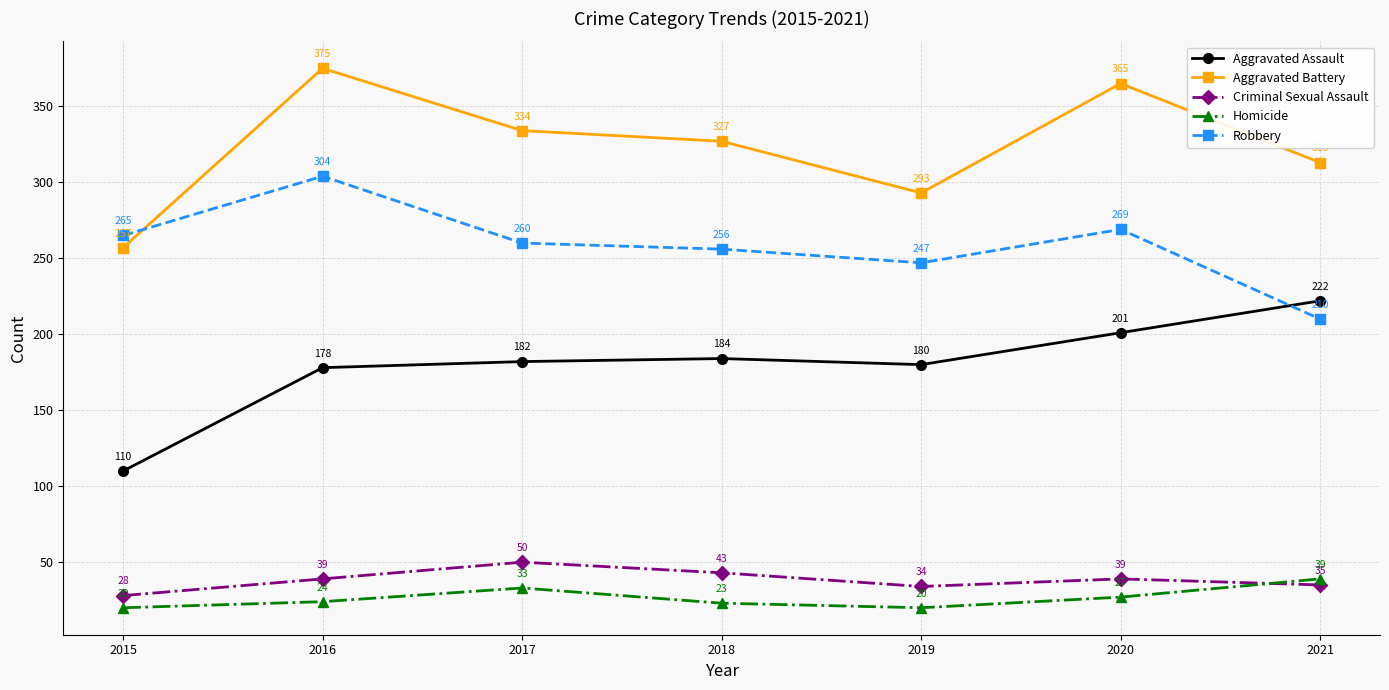

Reading right to left, what are all the values shown in this chart?

Aggravated Assault: 2021=222	2020=201	2019=180	2018=184	2017=182	2016=178	2015=110
Aggravated Battery: 2021=313	2020=365	2019=293	2018=327	2017=334	2016=375	2015=257
Criminal Sexual Assault: 2021=35	2020=39	2019=34	2018=43	2017=50	2016=39	2015=28
Homicide: 2021=39	2020=27	2019=20	2018=23	2017=33	2016=24	2015=20
Robbery: 2021=210	2020=269	2019=247	2018=256	2017=260	2016=304	2015=265